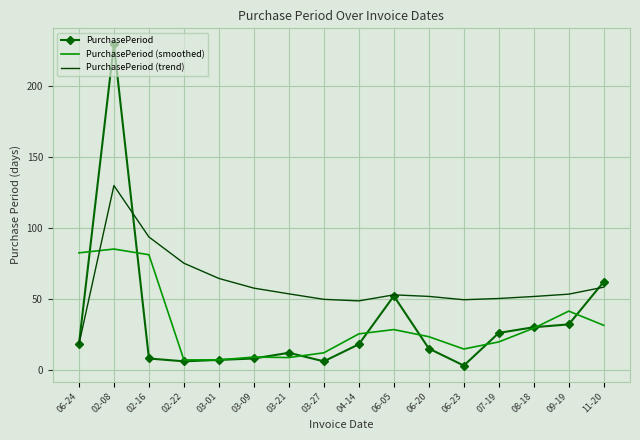

What is the sum of all PurchasePeriod (trend) values?

956.8